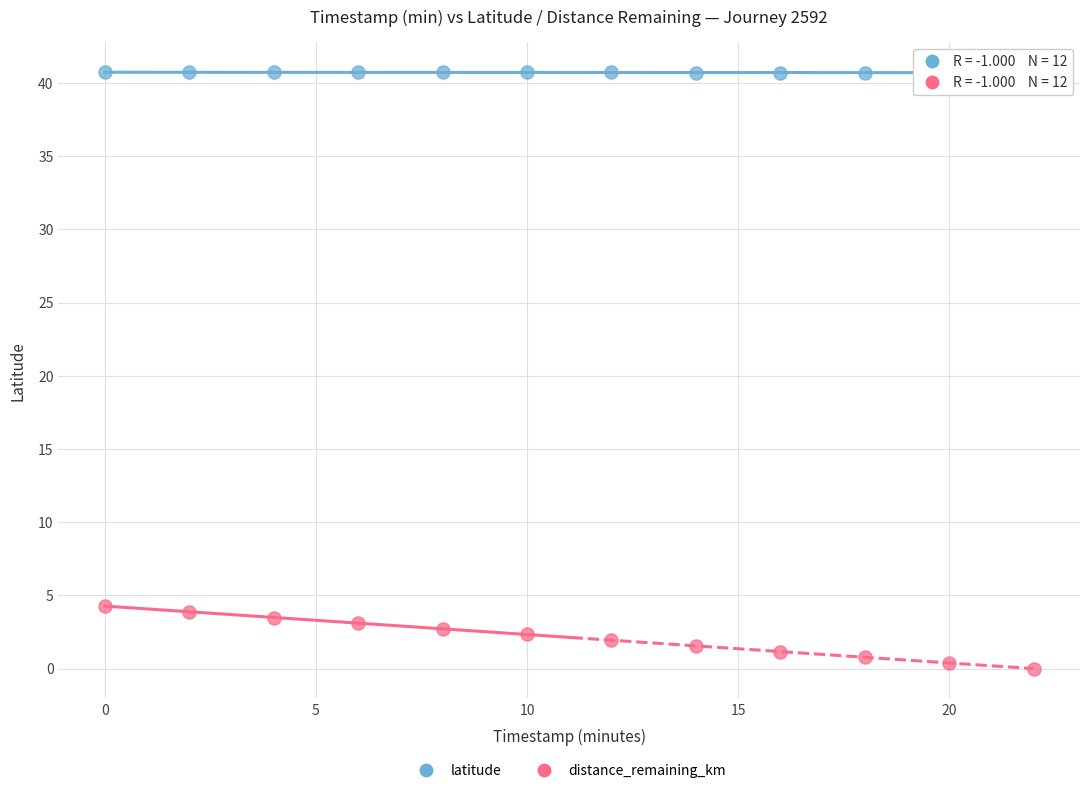

Which series has the largest Y range (max minus min)?

distance_remaining_km